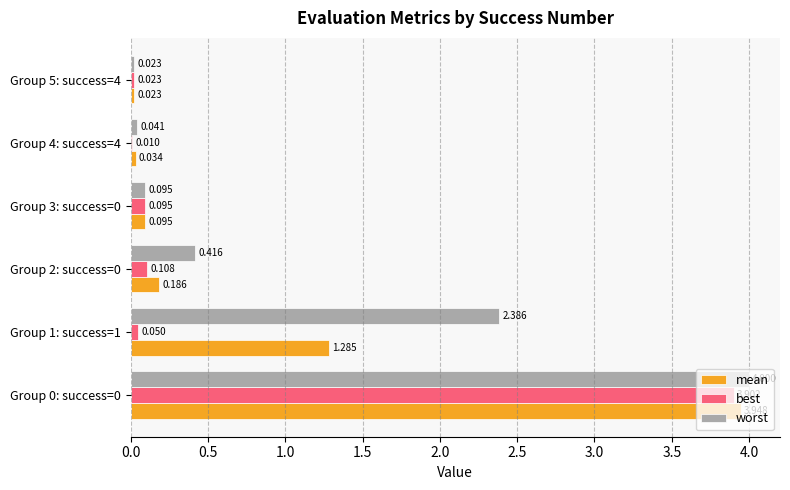

Which series changed the most between Group 2: success=0 and Group 4: success=4?

worst